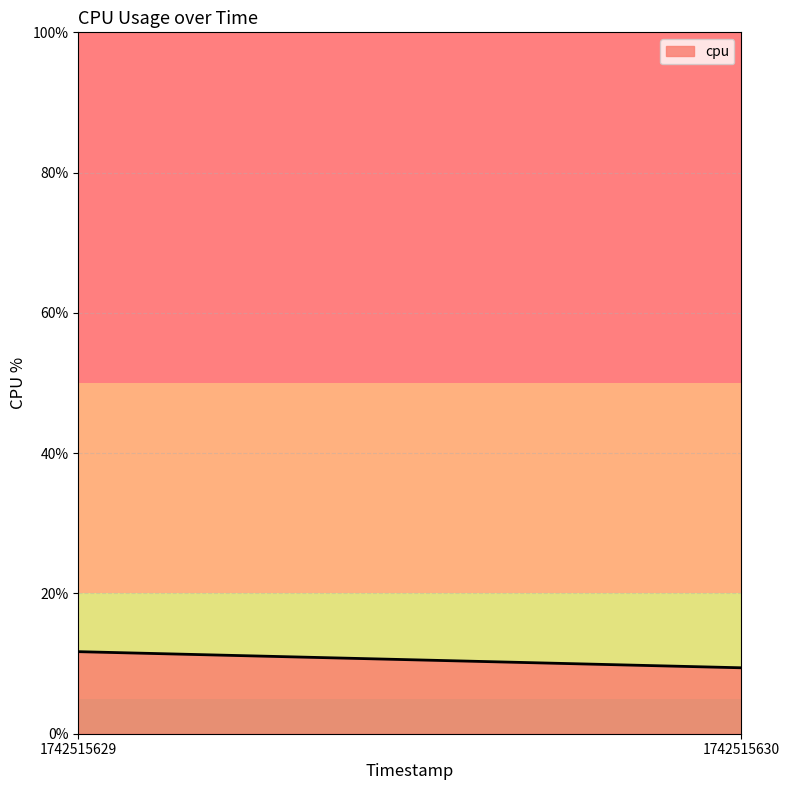

List the labels in order of value, largest first.

1742515629, 1742515630